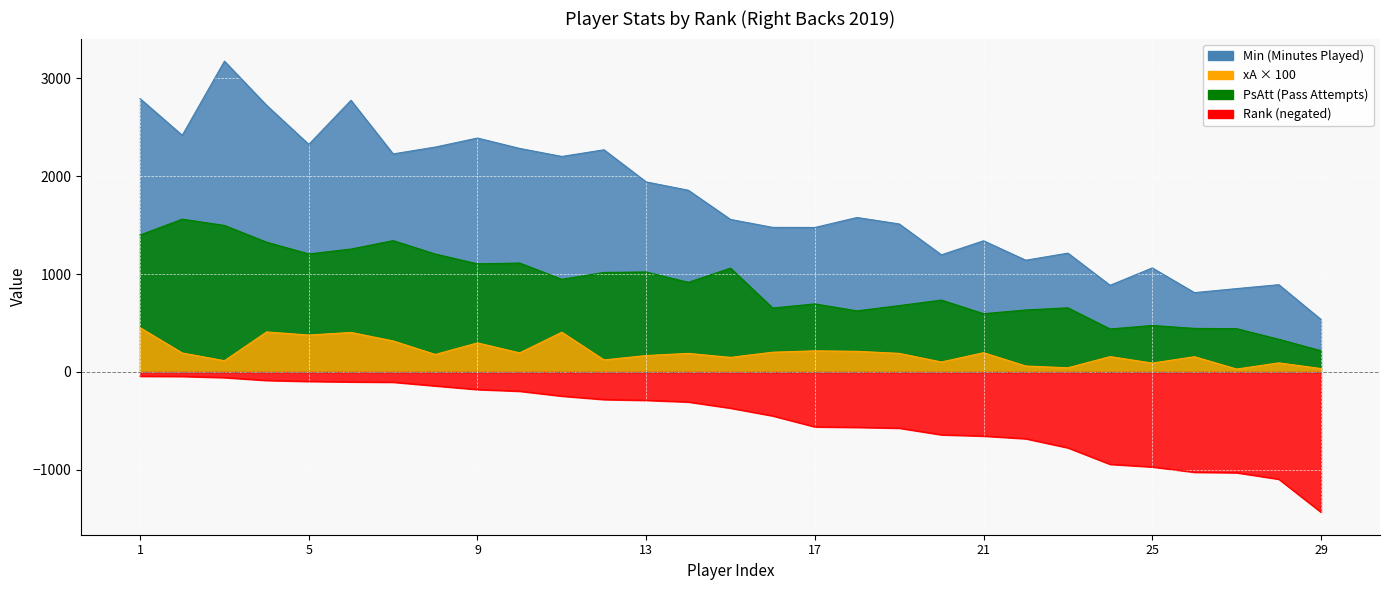

Which series has the widest spread of values?

Min